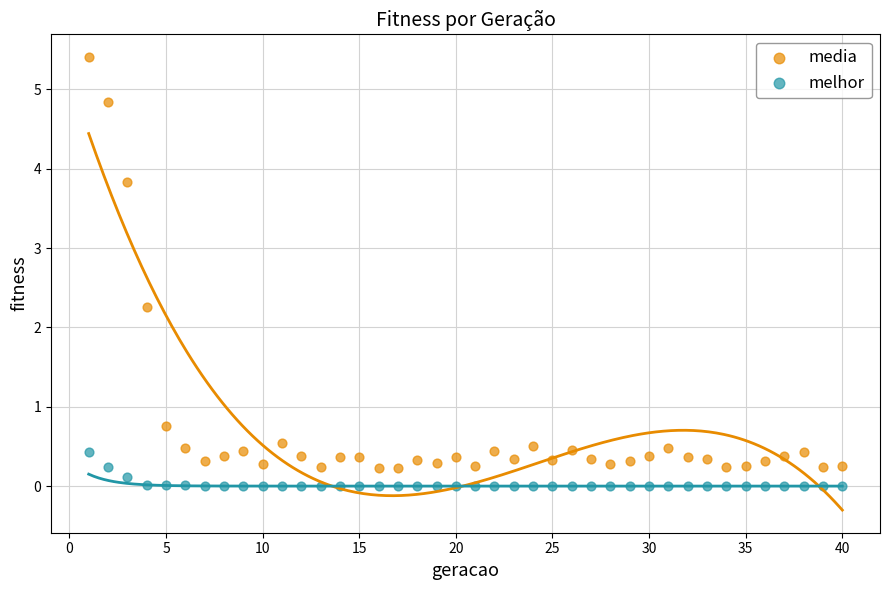

Across all series, what Y value is closest to 2?

2.3